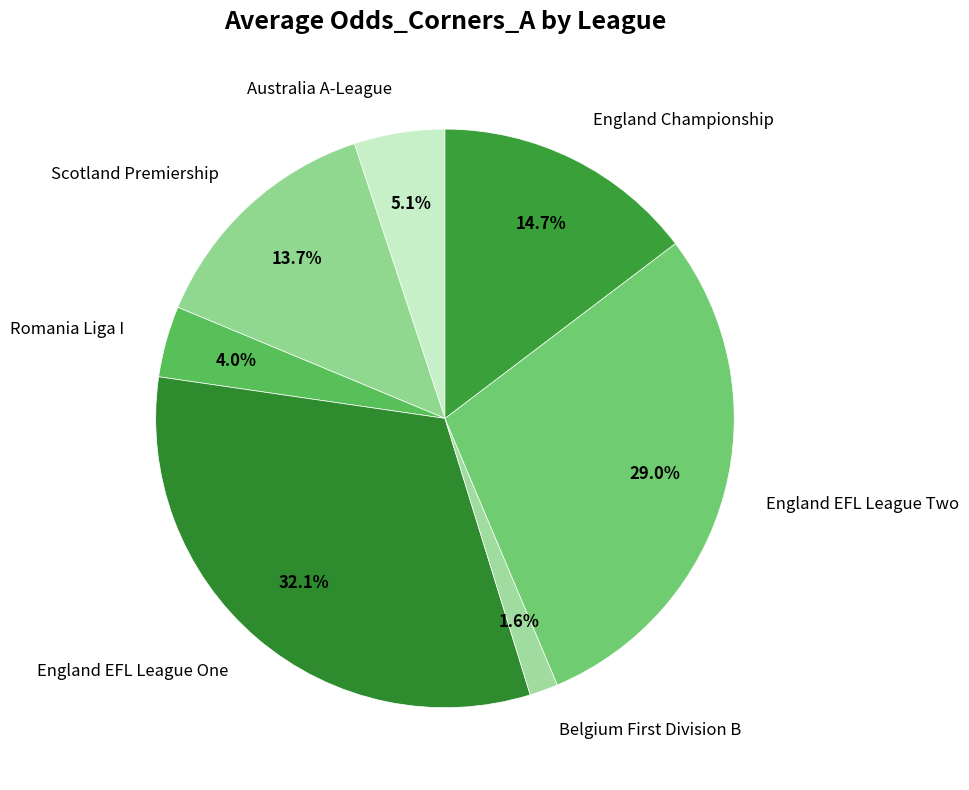

What is the ratio of the value at England EFL League Two to the value at Australia A-League?

5.7